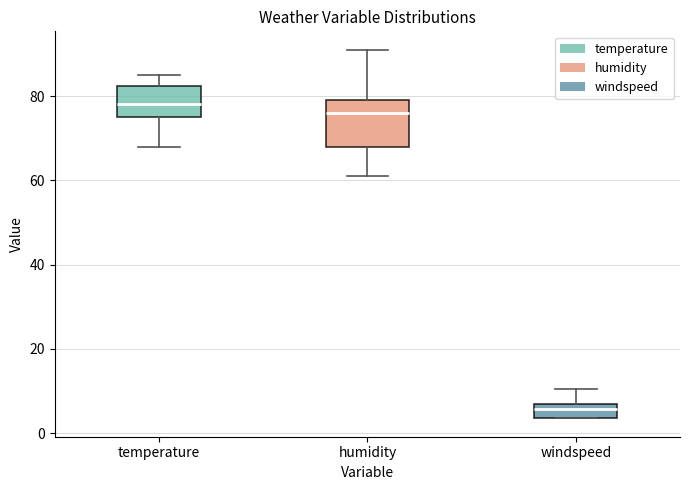

Where does the upper whisker of the box for windspeed end on the y-axis? The values are not printed on the chart, so give them approximately, as read against the axis.

10